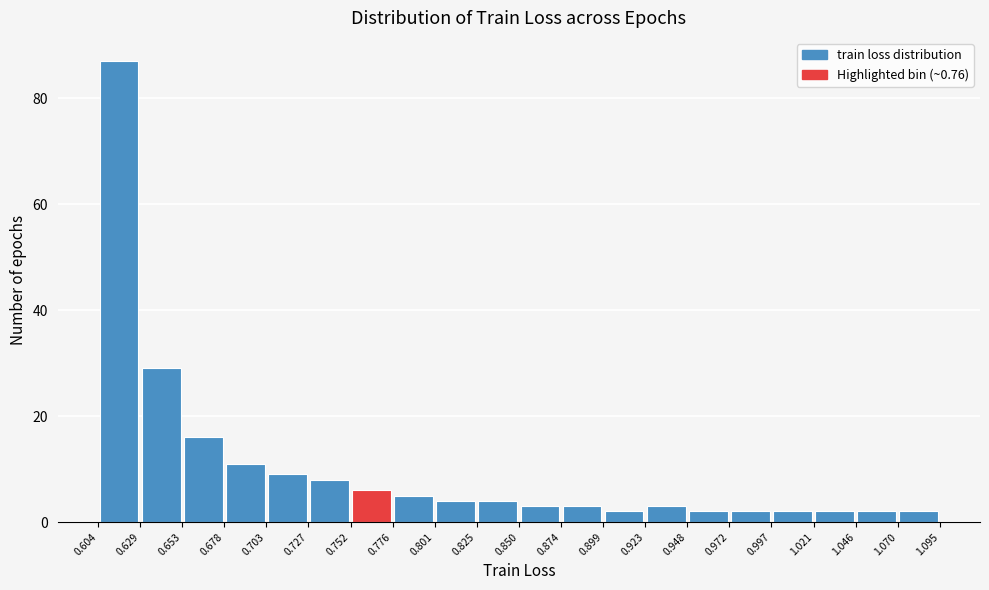

How tall is the bar that spans 0.727 to 0.752 on the x-axis? The values are not printed on the chart, so give them approximately, as read against the axis.

8